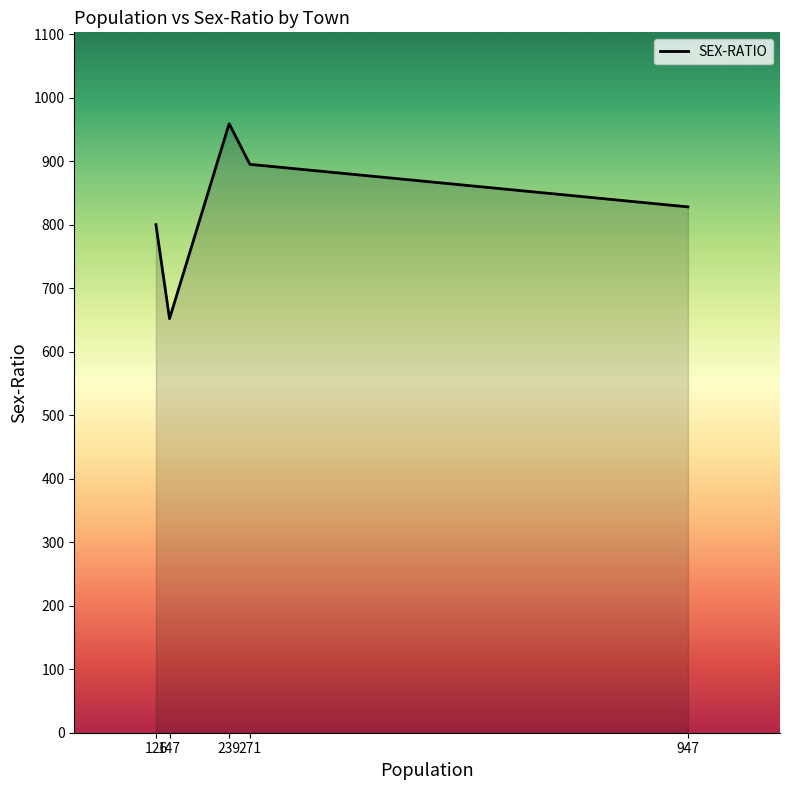

Rank the categories by value from highest to lowest.

239, 271, 947, 126, 147